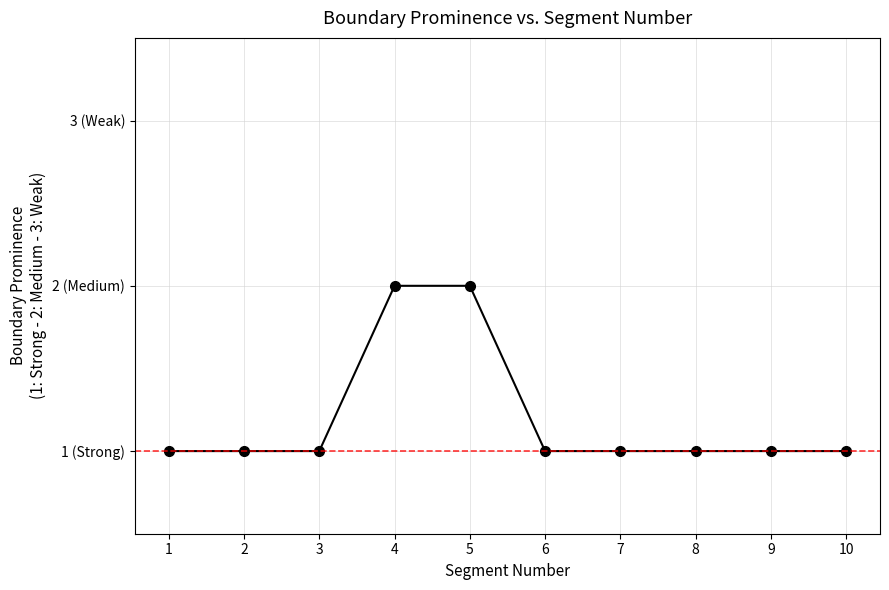

Is this an area chart (filled region under the line)?

No